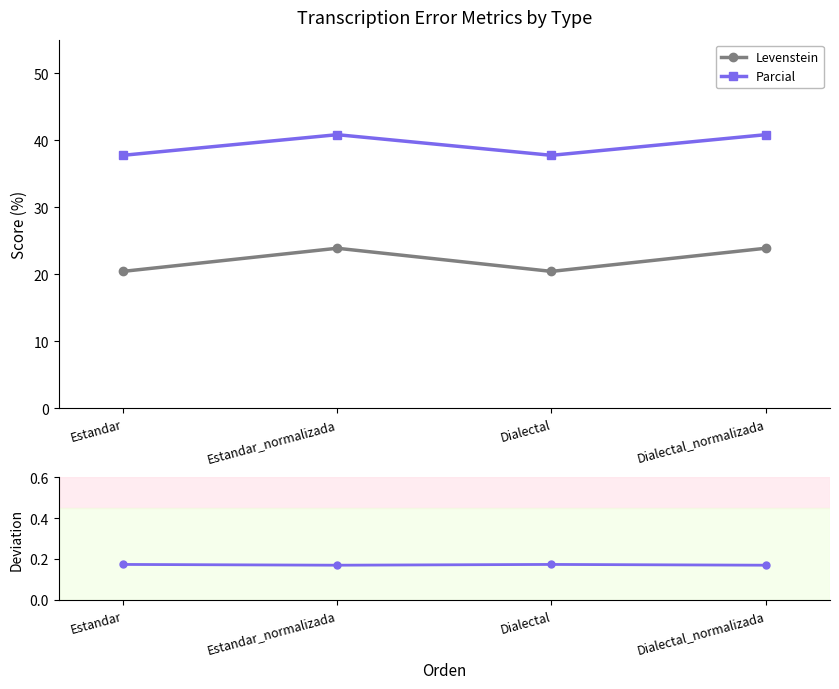

Which series has the widest spread of values?

Levenstein